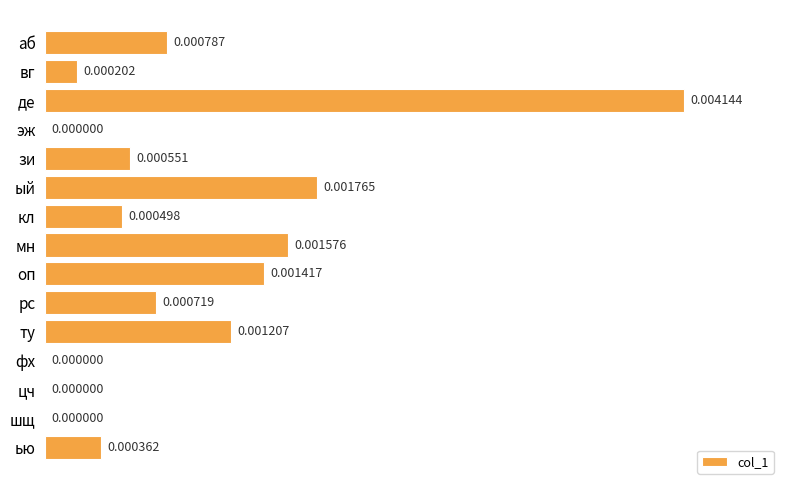

Between ый and кл, which is larger?

ый